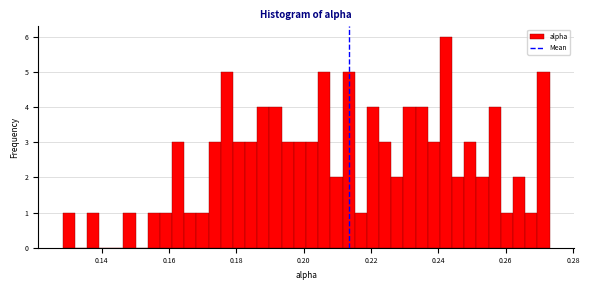

Around what value on the x-axis is the tallest bar? Give the approximate position of its centre, as read against the axis.

0.242